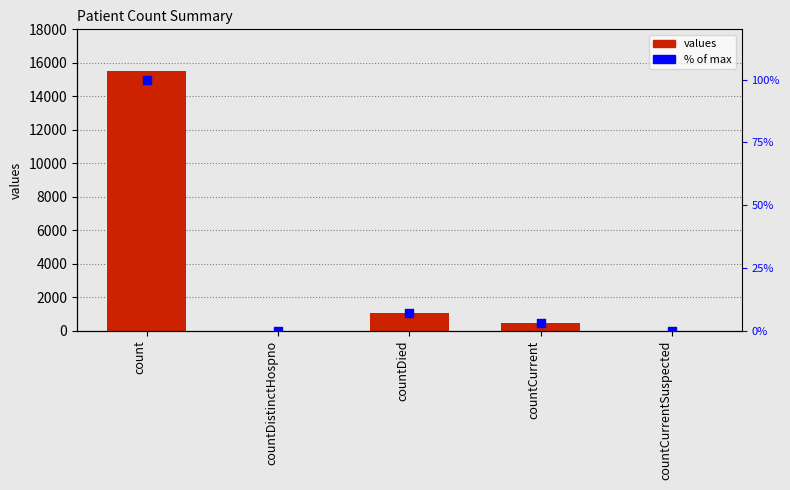

Which series has the widest spread of Y values?

values